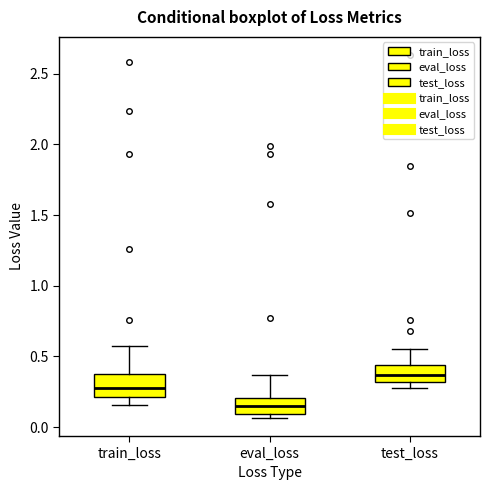

Where is the lower edge of the box for eval_loss on the y-axis? The values are not printed on the chart, so give them approximately, as read against the axis.

0.10